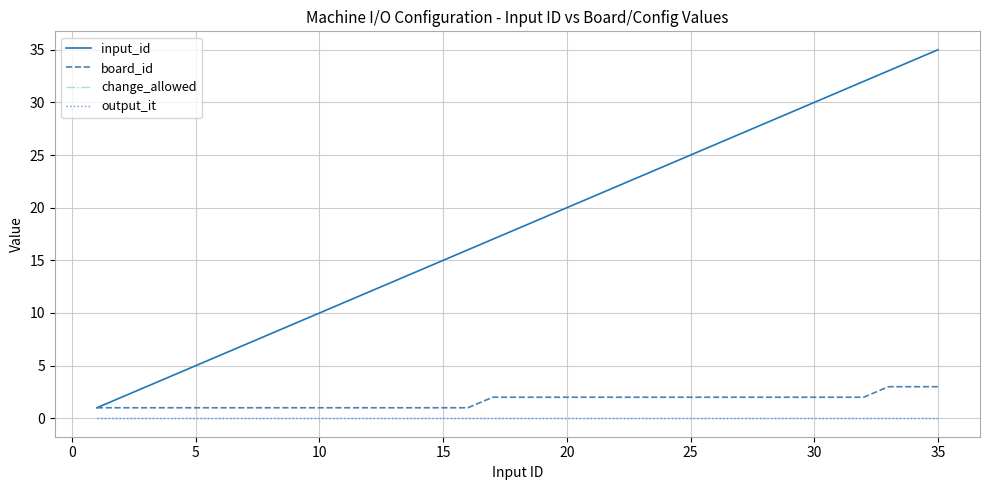

Does the chart display data point markers on the line(s)?

No